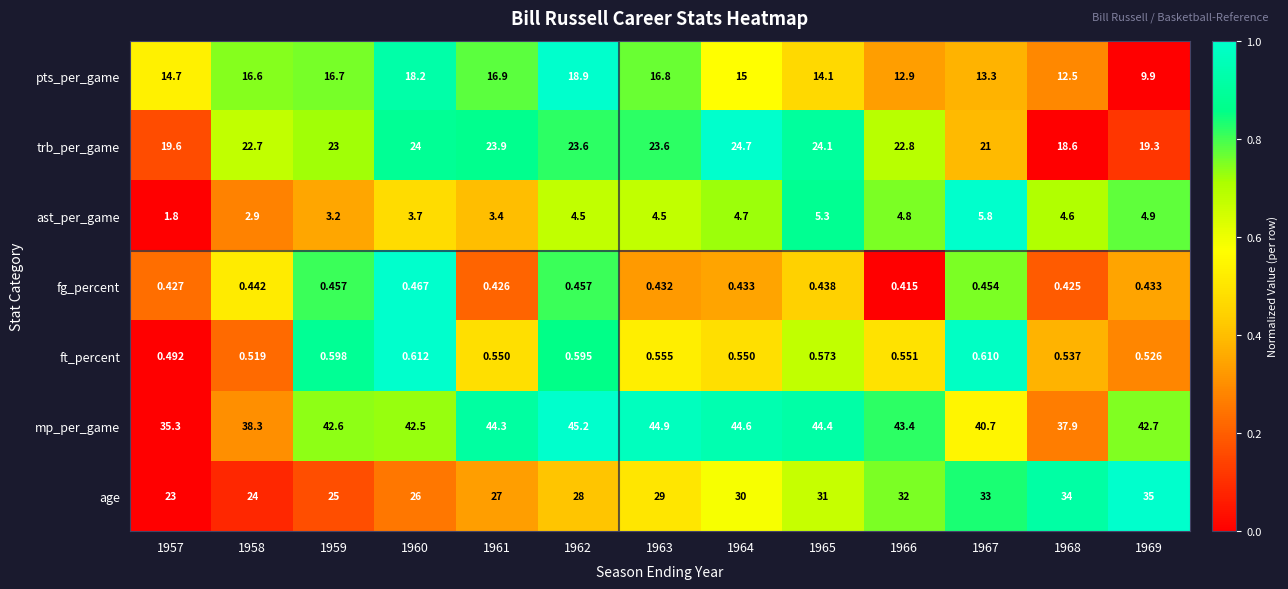

Which series changed the most between 1960 and 1963?

age